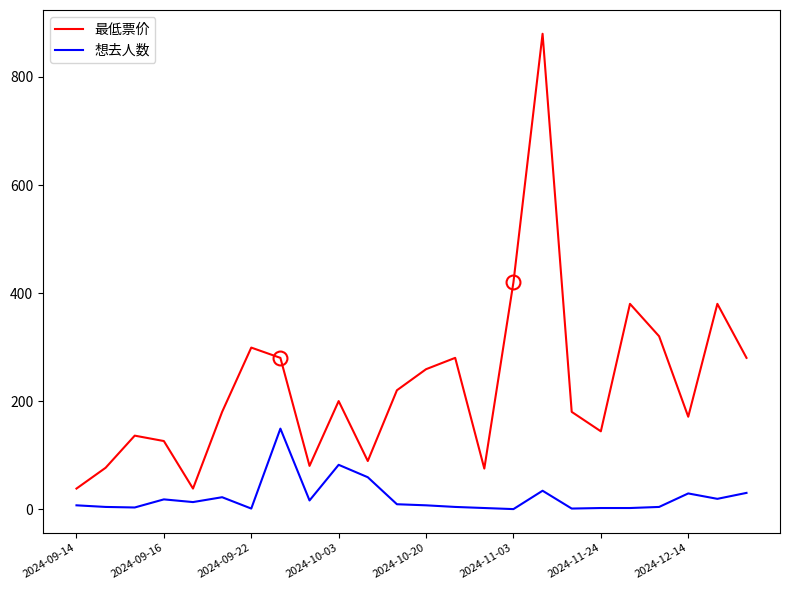

List the series in order of their overall mean, highest first.

最低票价, 想去人数